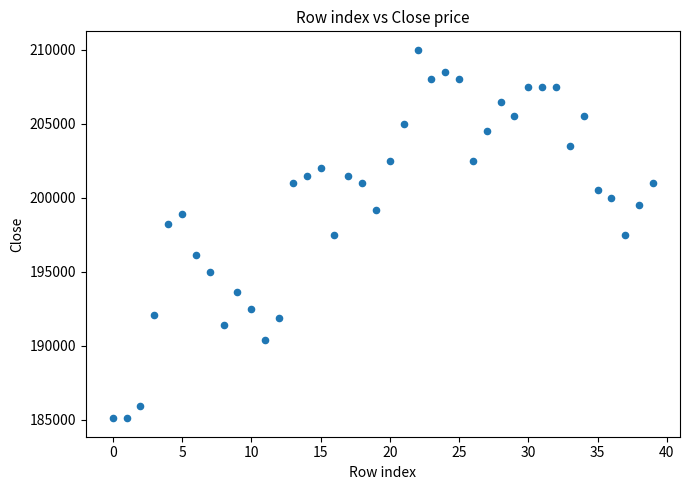

What is the range of Y values (max minus min)?

24900